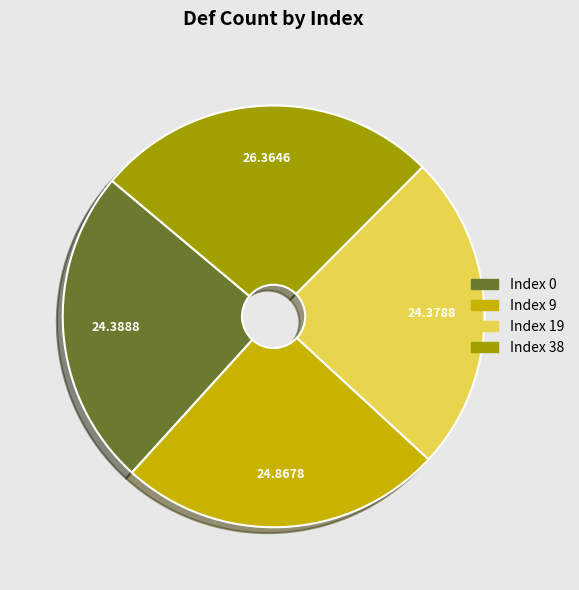

Is there a majority slice in this chart?

No